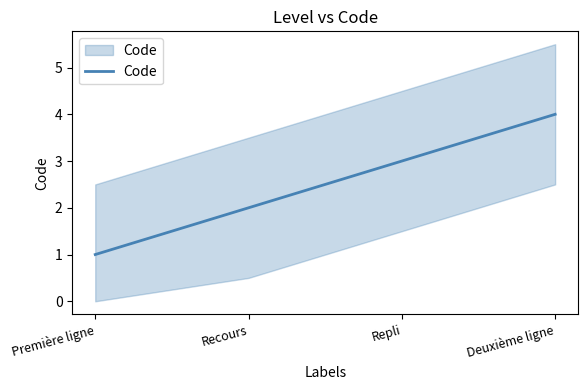

How many series are shown in this chart?

1